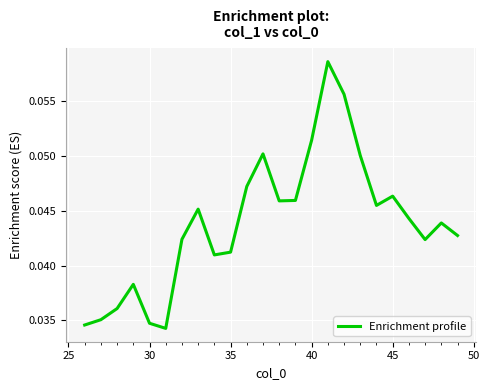

Is this an area chart (filled region under the line)?

No